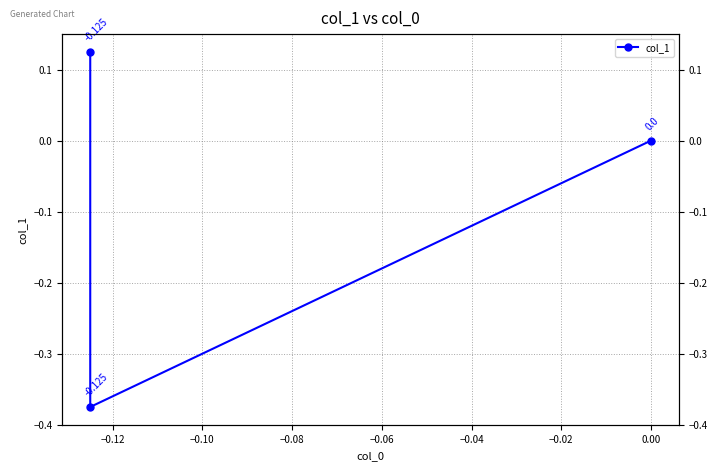

How many lines are shown in the chart?

1